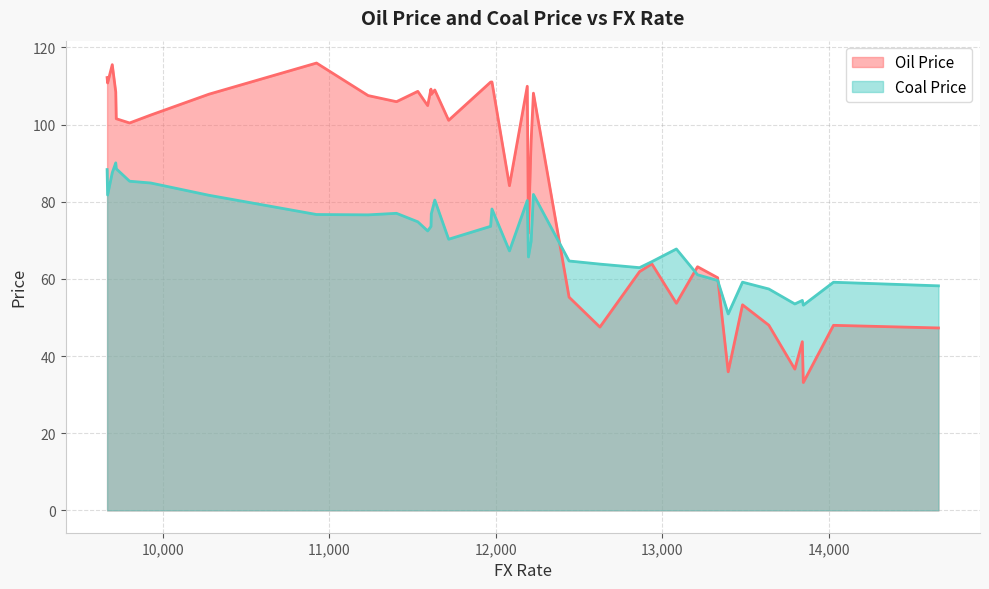

What is the label of the 38th point from the left?

13795